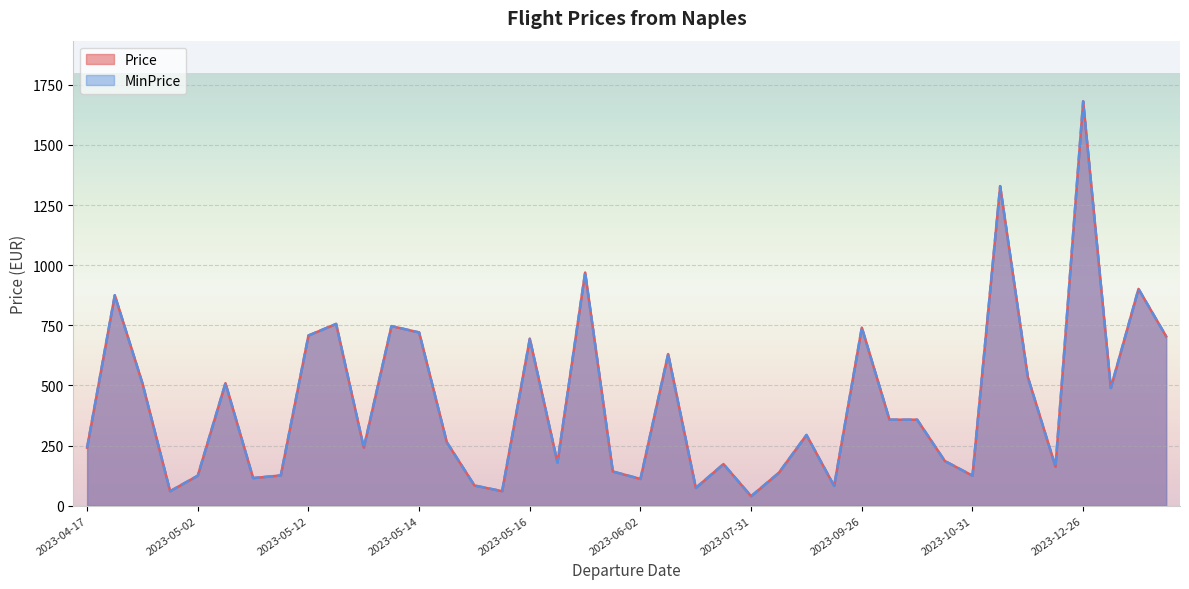

How many data points in Price are less than 293?

20